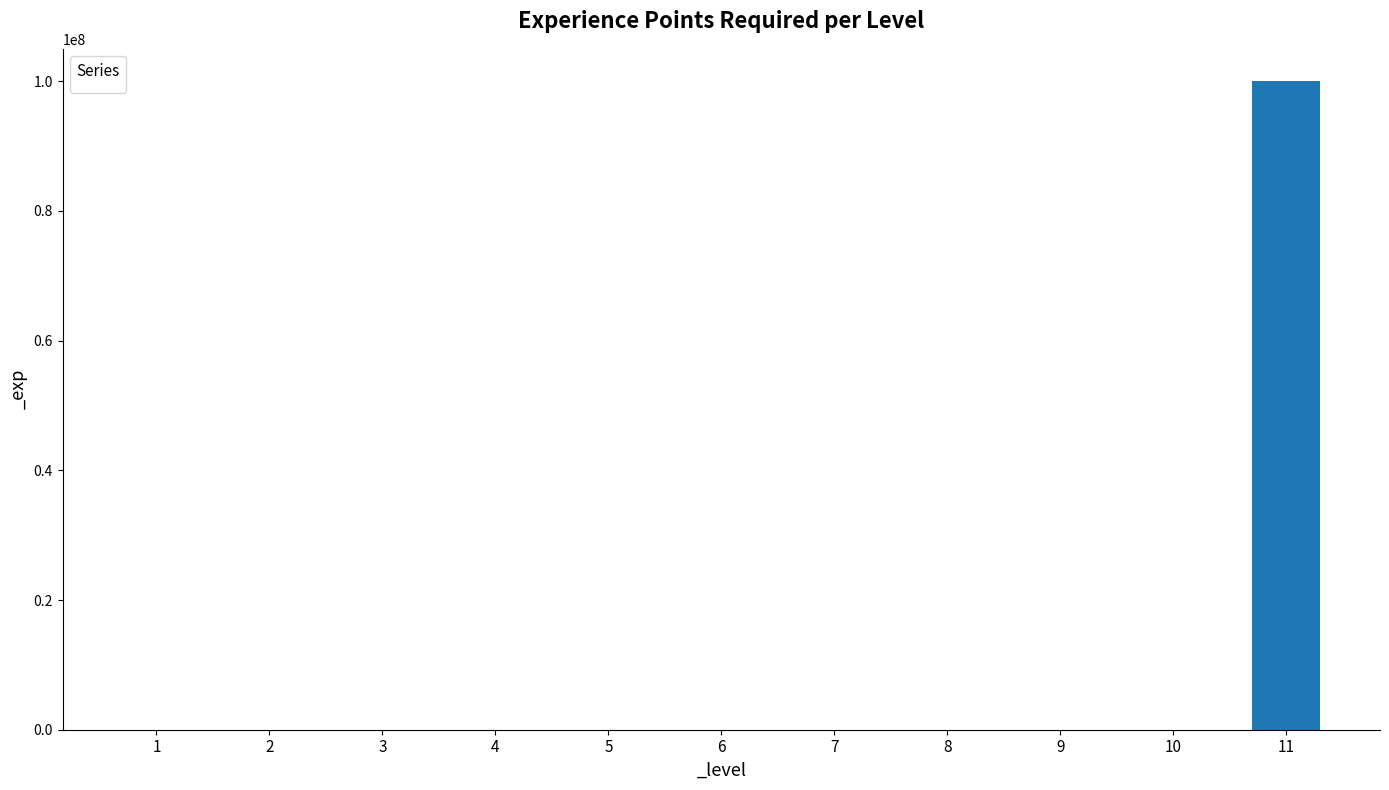

What is the sum of all values?

100054699